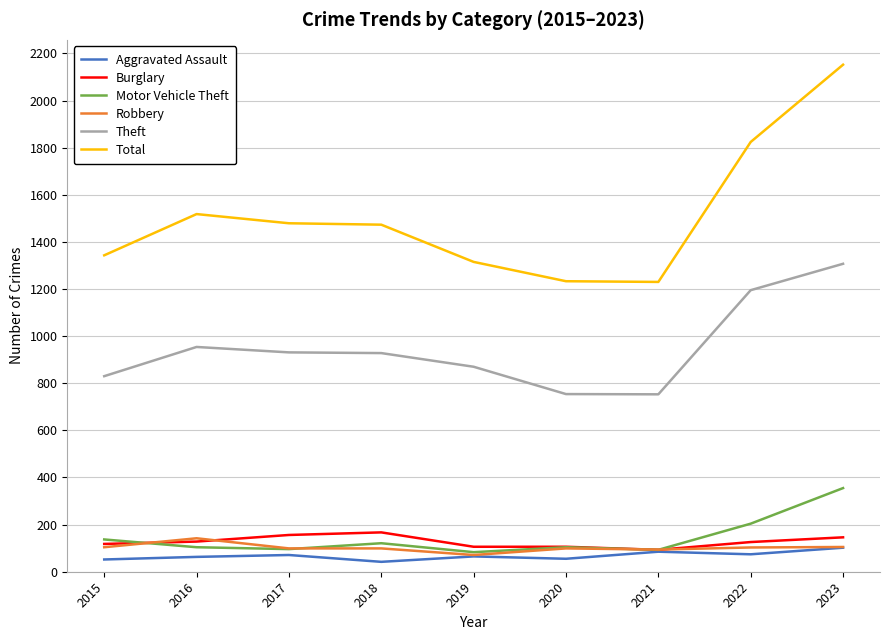

Is it true that Burglary equals 146 at 2023?

True